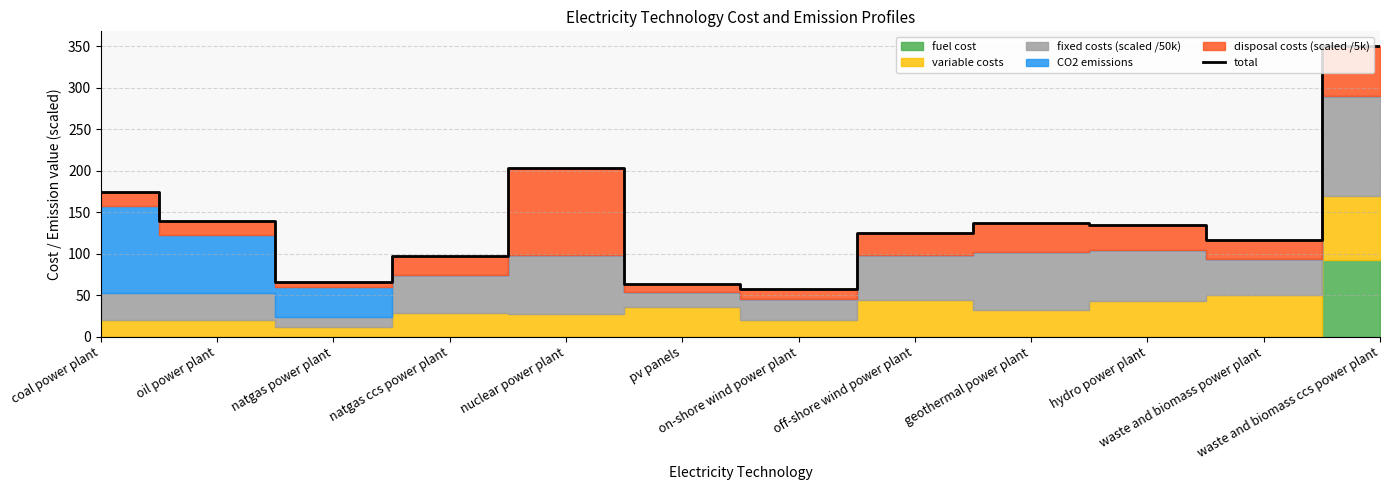

What is the change in value from natgas ccs power plant to off-shore wind power plant?

+27.9